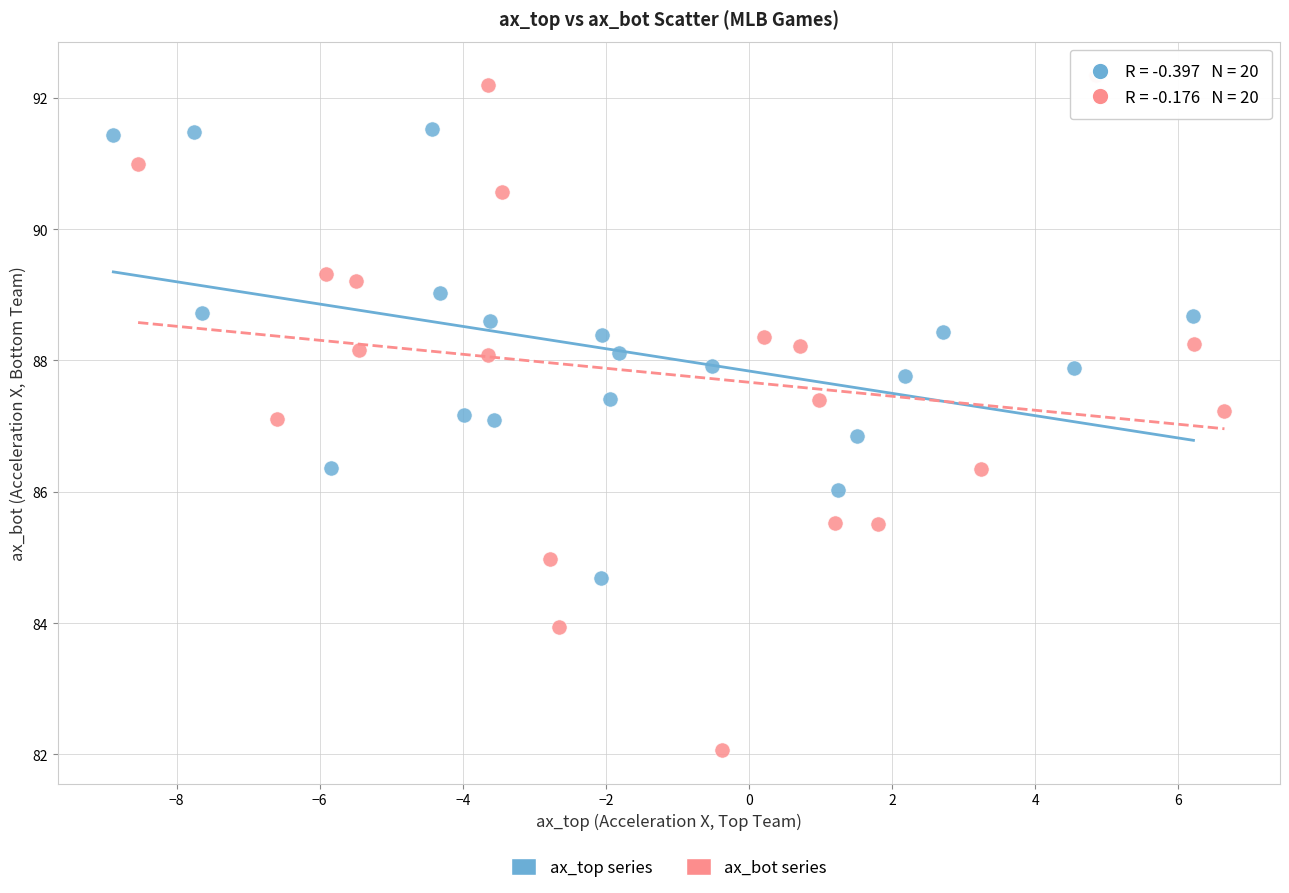

What are all the series names shown in the legend?

ax_top series, ax_bot series